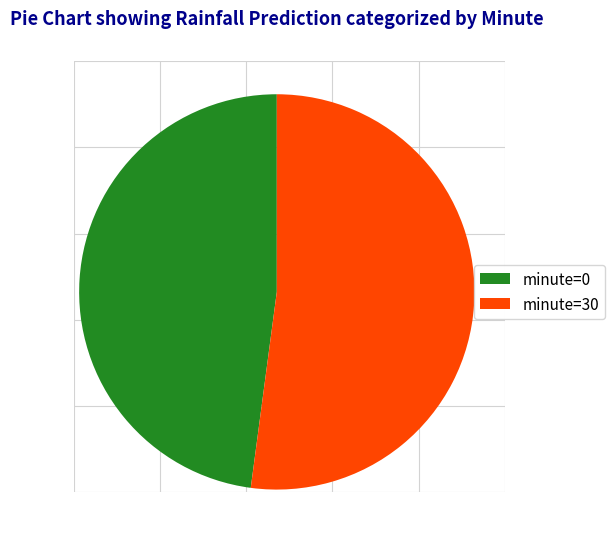

What is the largest slice in the pie chart?

minute=30